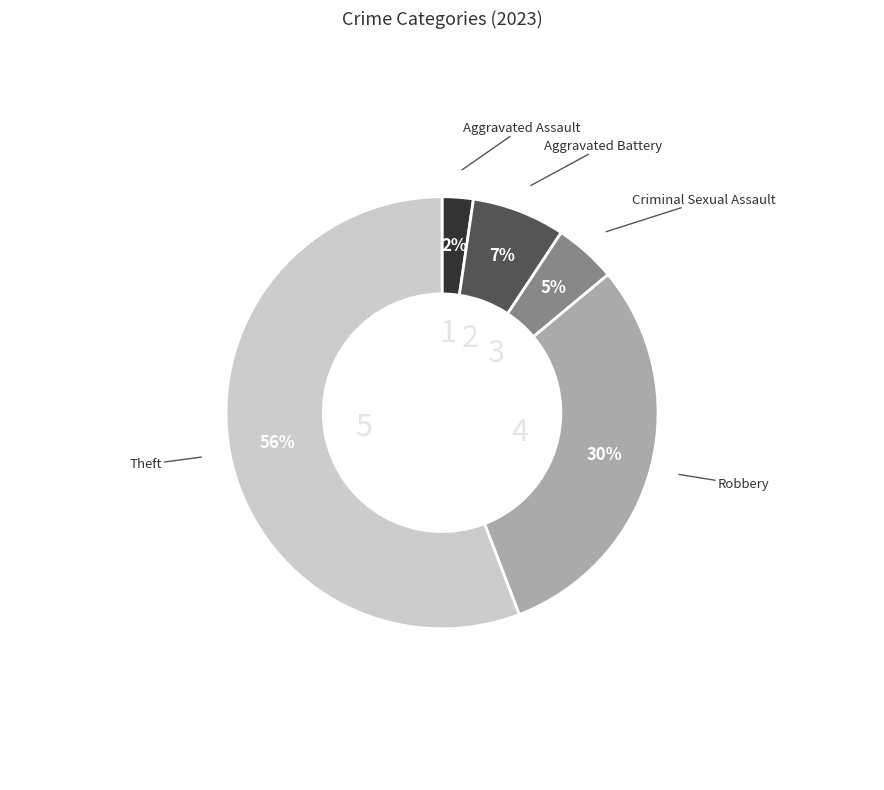

Is there a majority slice in this chart?

Yes